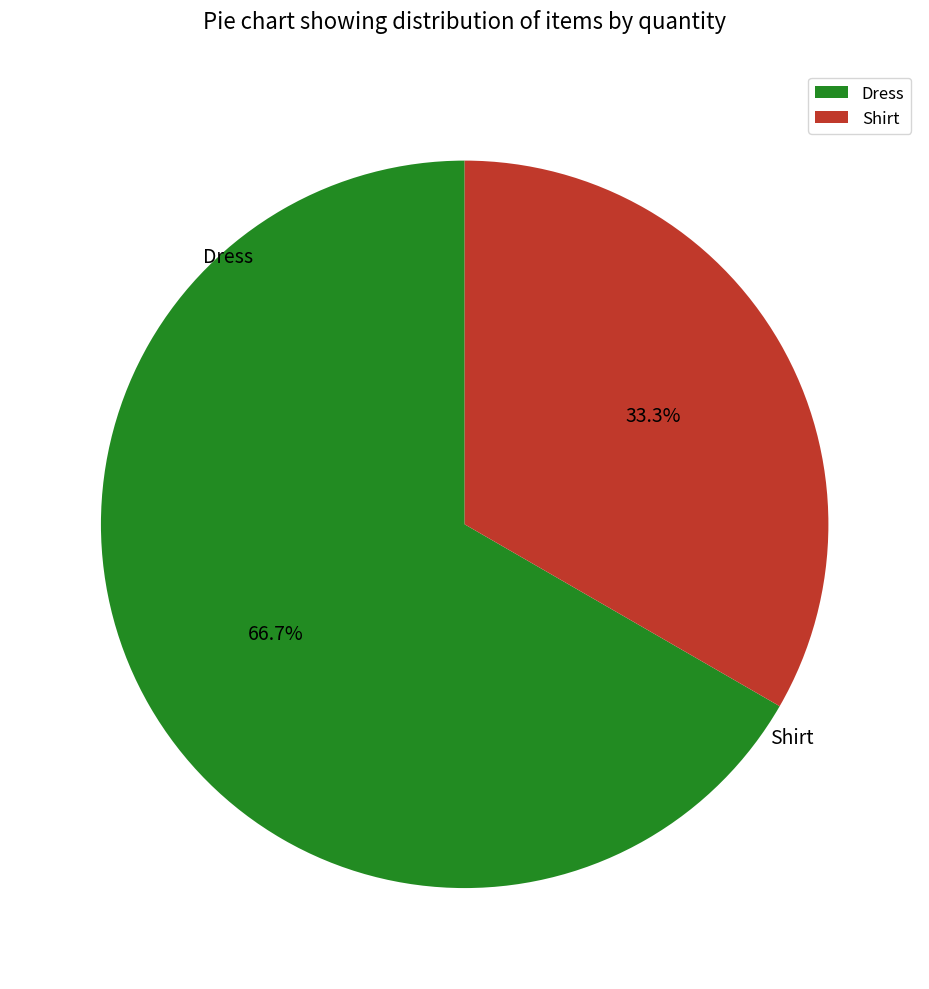

The Shirt slice represents 22% of the pie. True or false?

False